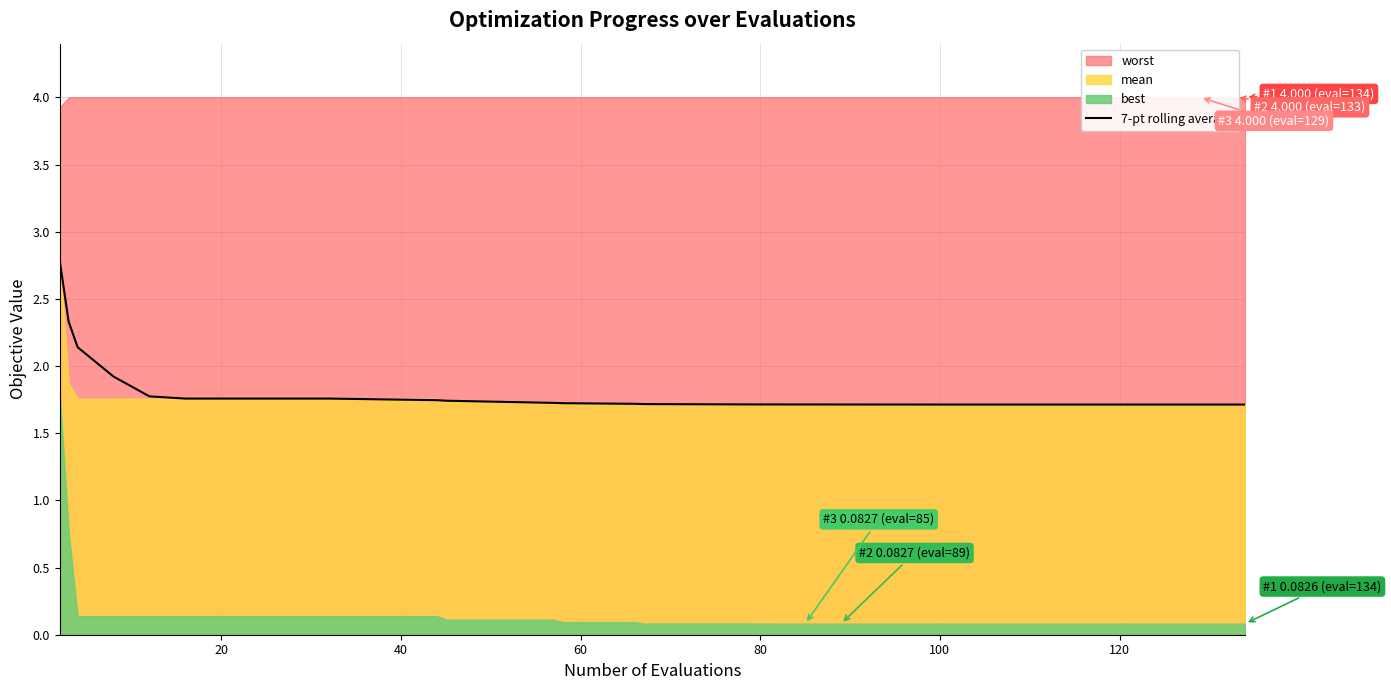

What is the highest value of the 7-pt rolling average series?

2.8